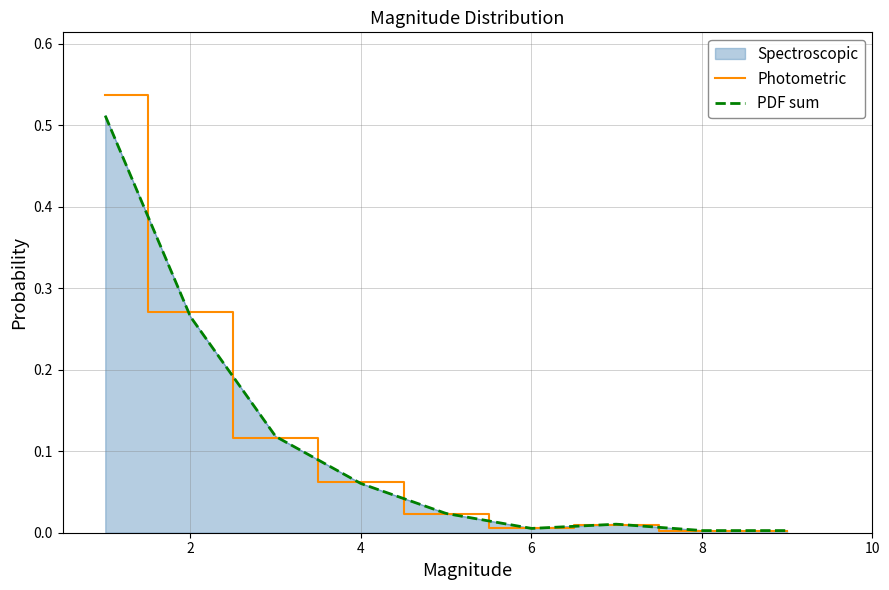

True or false: Spectroscopic has a value of 0.4 at 2.

False